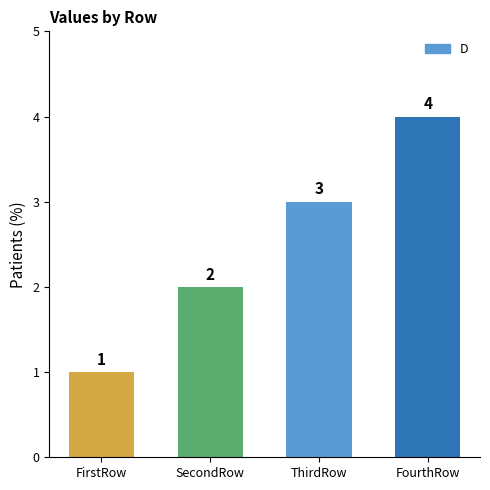

Reading left to right, list all the values displayed in this chart.

FirstRow=1	SecondRow=2	ThirdRow=3	FourthRow=4